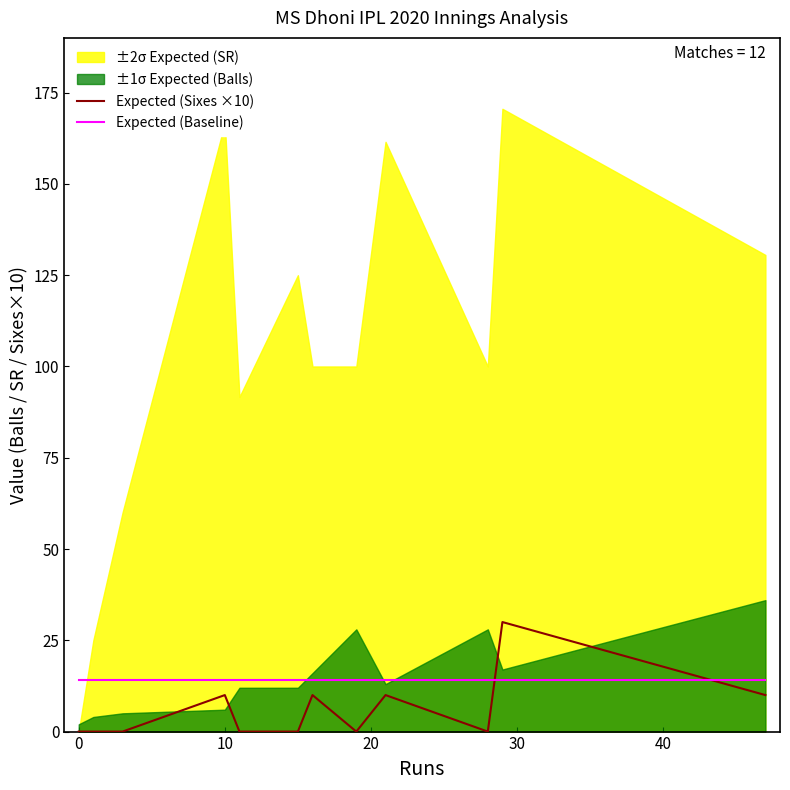

Which series ends up on top after the final intersection of Expected (Baseline) and Expected (Sixes ×10)?

Expected (Baseline)